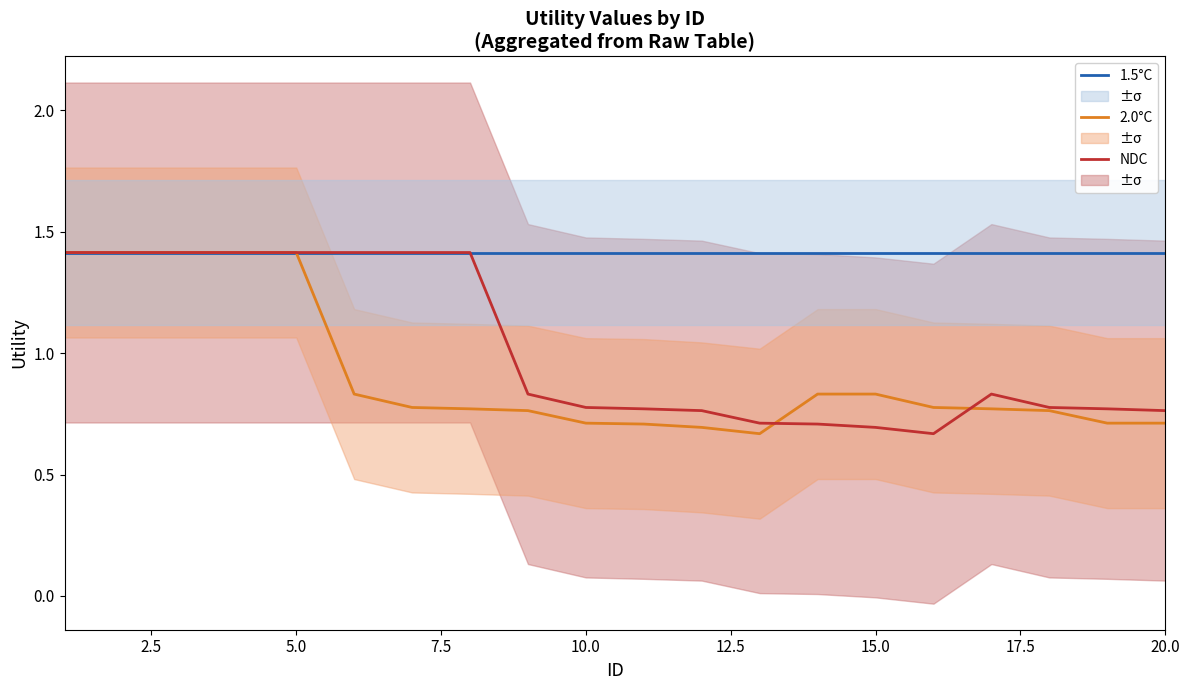

What is the difference between the maximum and minimum values in the 2.0°C series?

0.7